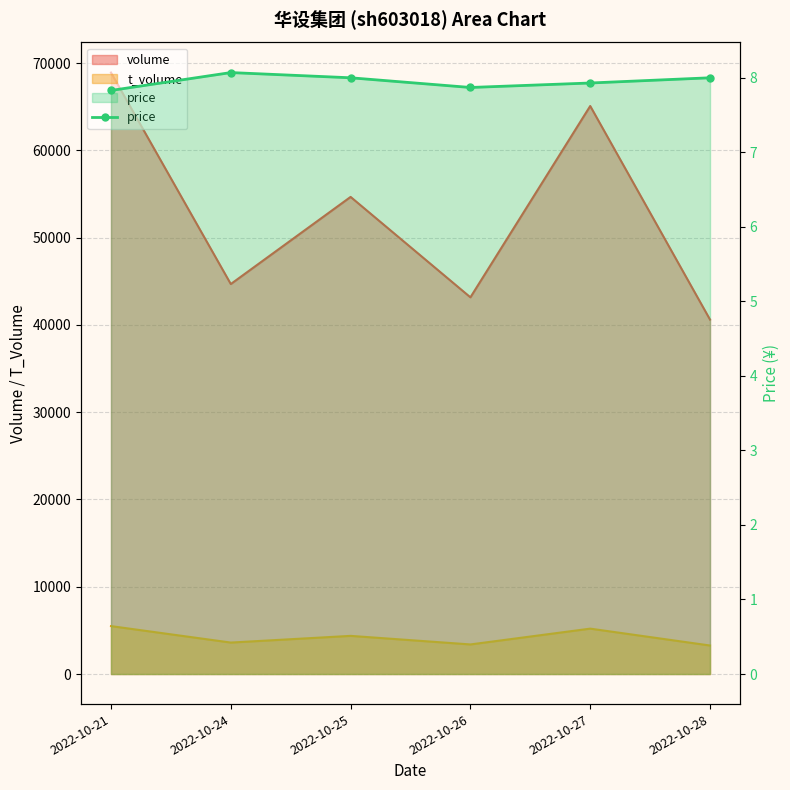

Reading left to right, what are all the values shown in this chart?

2022-10-21=7.8	2022-10-24=8.1	2022-10-25=8.0	2022-10-26=7.9	2022-10-27=7.9	2022-10-28=8.0